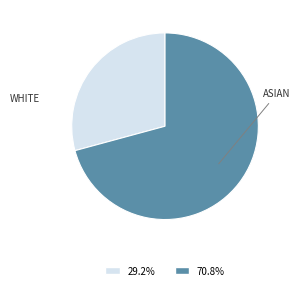

Is there a majority slice in this chart?

Yes